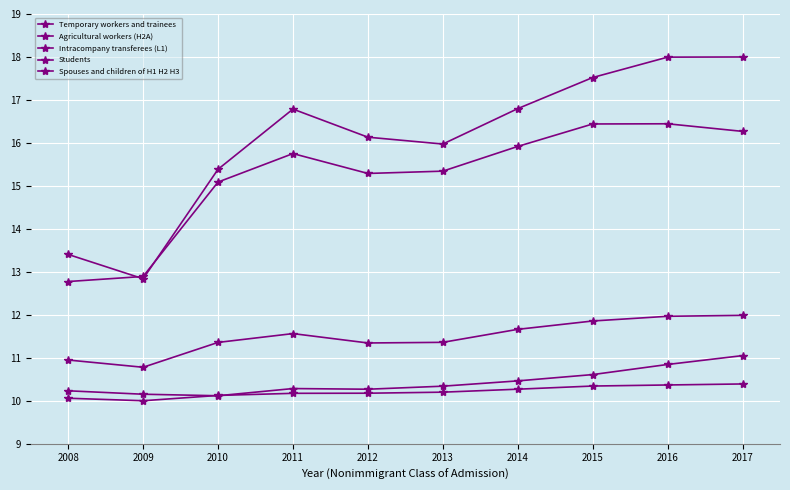

How many lines are shown in the chart?

5